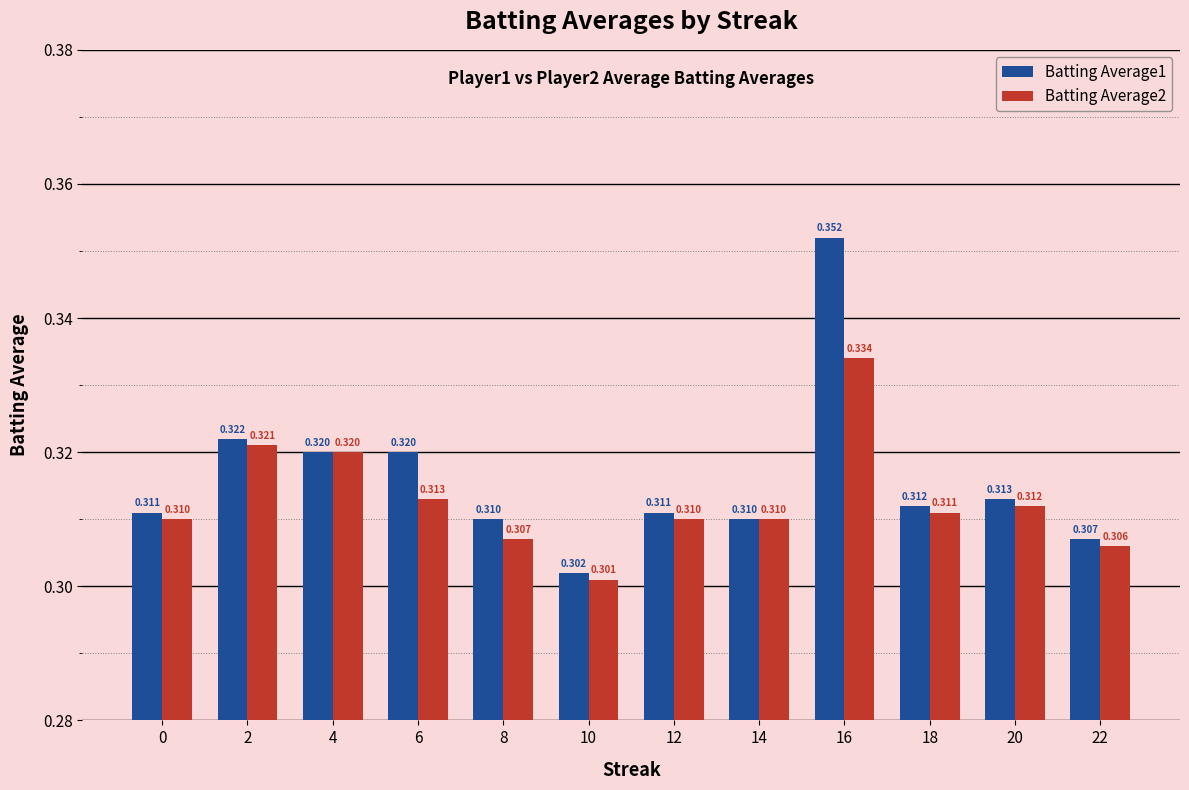

What is the sum of all Batting Average2 values?

3.8